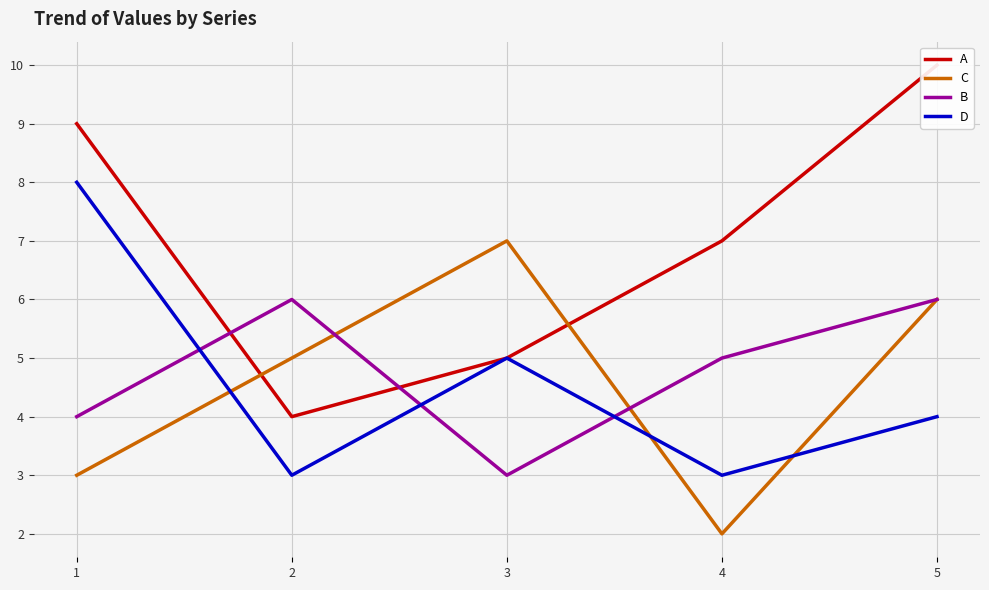

What is the total value across all series at 5?

26